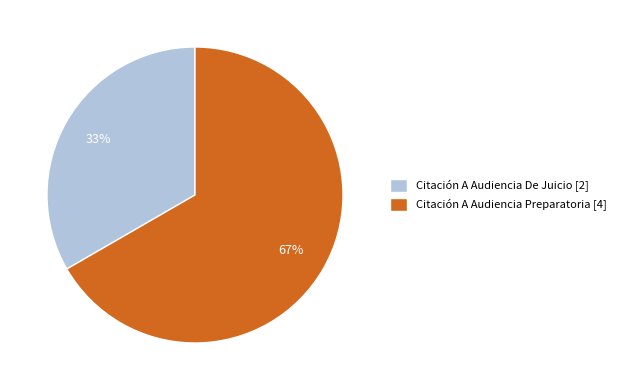

The Citación A Audiencia De Juicio slice represents 28% of the pie. True or false?

False